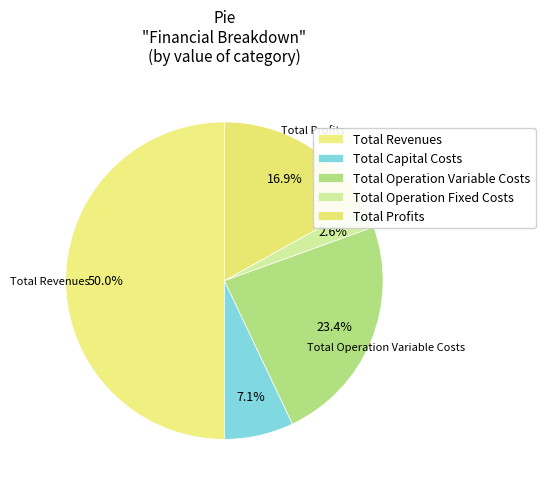

The Total Capital Costs slice represents 7% of the pie. True or false?

True